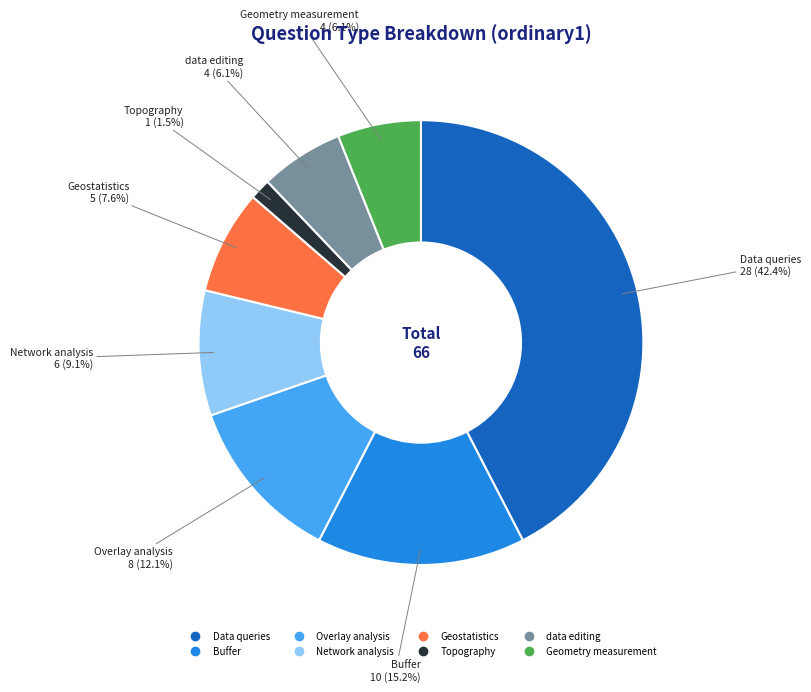

The Geostatistics slice represents 8% of the pie. True or false?

True